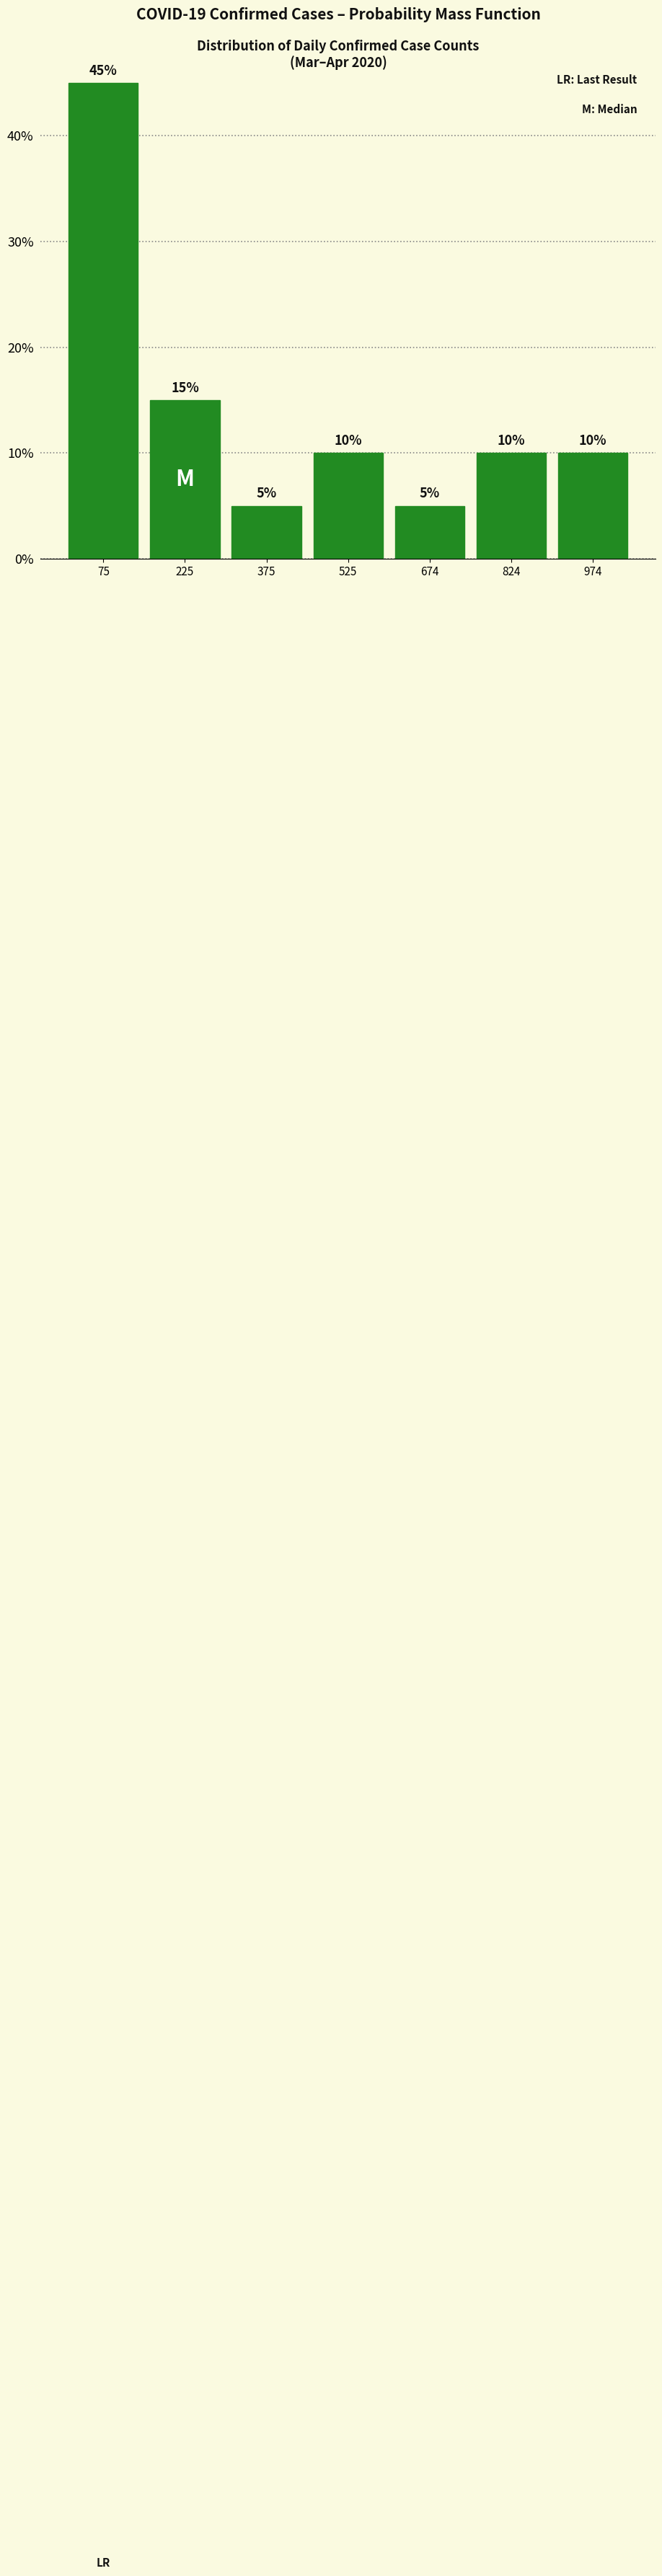

Reading left to right, list every bar in this chart as the range it spans on the x-axis followed by its height. The bar edges are not printed on the chart, so give them approximately, as read against the axis.

0 to 160: 45
160 to 300: 15
300 to 460: 5
460 to 600: 10
600 to 740: 5
740 to 900: 10
900 to 1040: 10